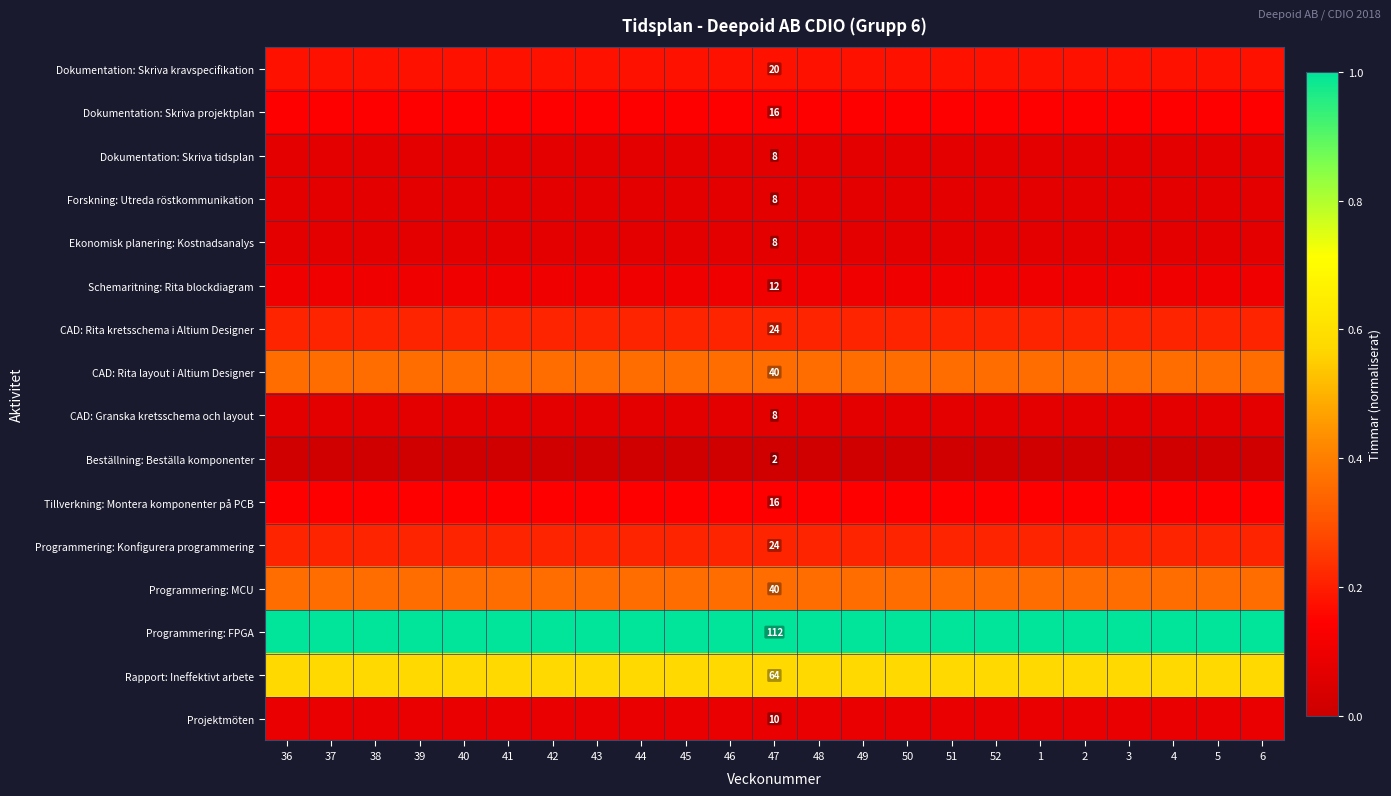

True or false: Programmering: FPGA has a value of 1.0 at 42.

True